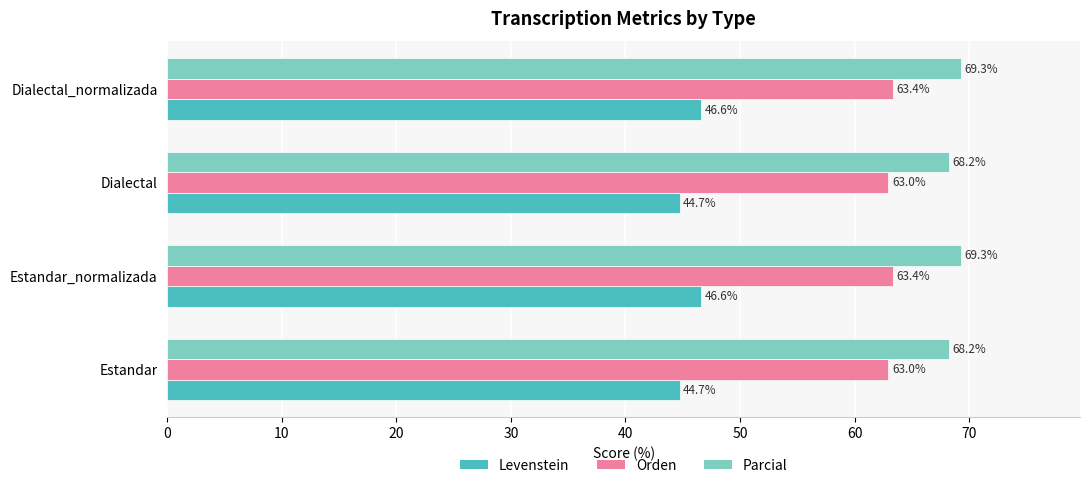

Which series has the largest total across all categories?

Parcial